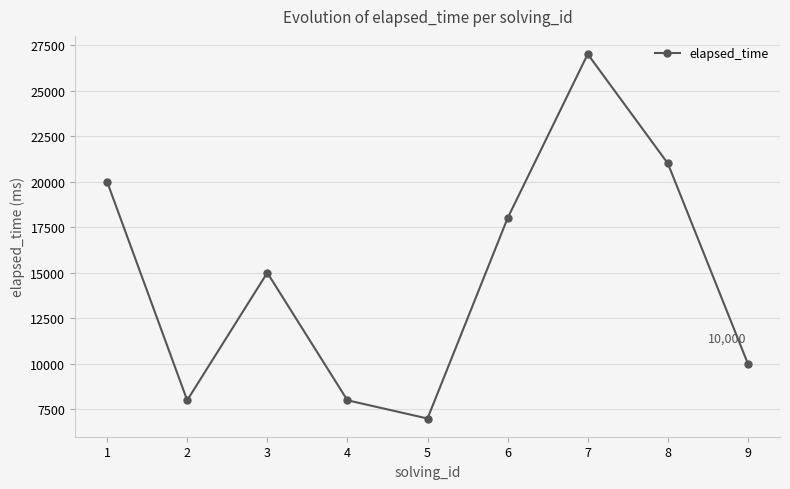

Between 8 and 6, which is larger?

8